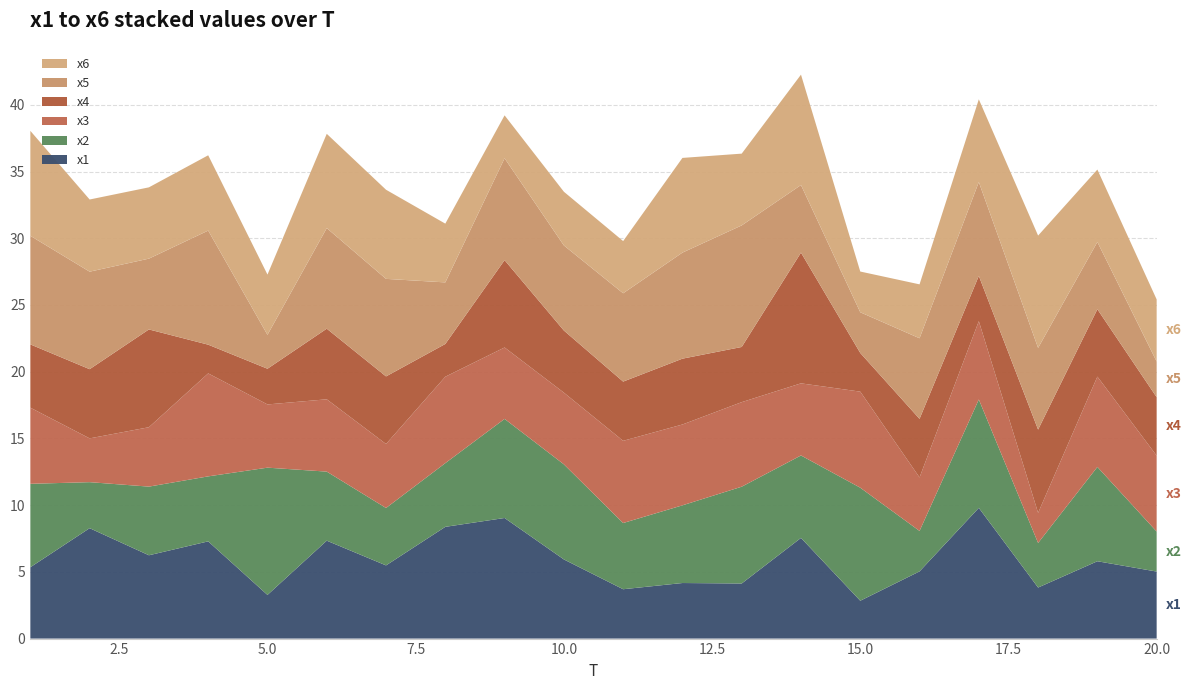

Reading left to right, list all the values displayed in this chart.

x1: 5.3	8.3	6.2	7.3	3.3	7.3	5.5	8.4	9.0	5.9	3.7	4.2	4.1	7.5	2.8	5.0	9.8	3.8	5.8	5.0
x2: 6.3	3.4	5.1	4.9	9.5	5.2	4.3	4.8	7.4	7.1	5.0	5.8	7.3	6.2	8.5	3.0	8.1	3.3	7.1	3.0
x3: 5.7	3.3	4.5	7.7	4.7	5.4	4.8	6.5	5.4	5.4	6.2	6.1	6.3	5.4	7.2	4.0	5.9	2.3	6.8	5.7
x4: 4.7	5.2	7.3	2.2	2.7	5.3	5.1	2.5	6.5	4.7	4.4	4.9	4.1	9.8	2.9	4.4	3.4	6.2	5.1	4.4
x5: 8.1	7.3	5.3	8.6	2.5	7.5	7.3	4.6	7.6	6.4	6.6	7.9	9.1	5.1	3.1	6.0	7.0	6.1	5.0	2.7
x6: 7.9	5.4	5.3	5.6	4.5	7.1	6.7	4.4	3.2	4.0	3.9	7.1	5.4	8.3	3.1	4.0	6.2	8.4	5.4	4.7